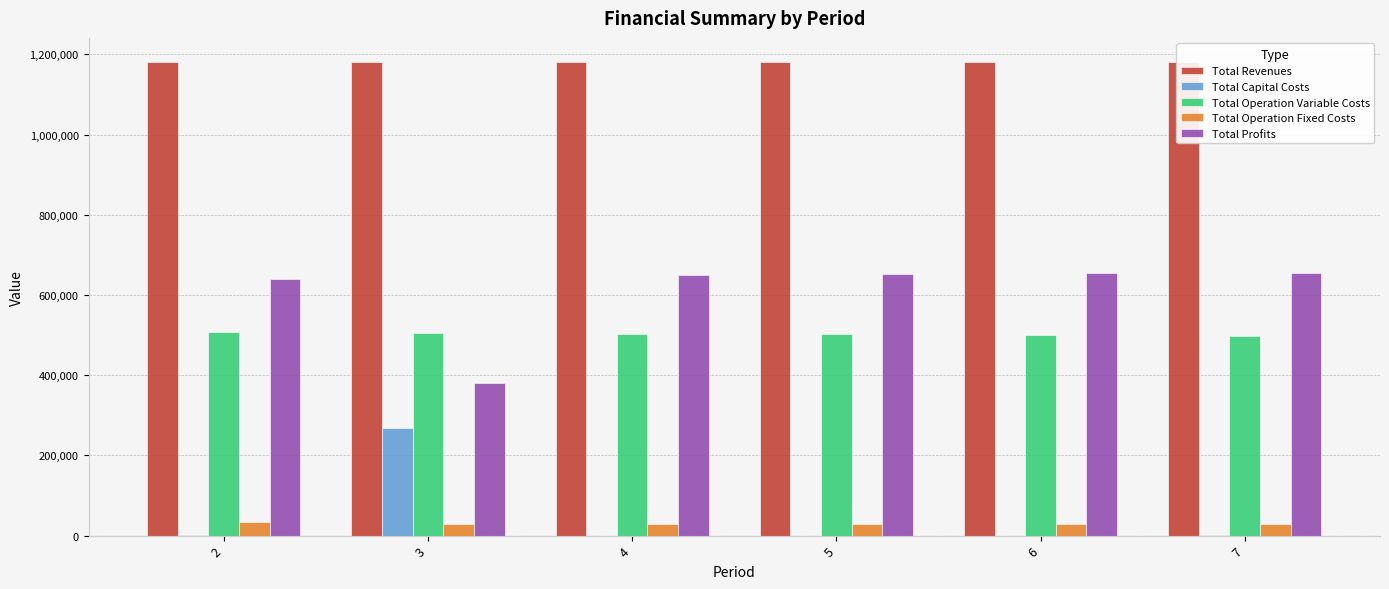

What is the value of the Total Profits bar at the 6th from the left?

655184.7